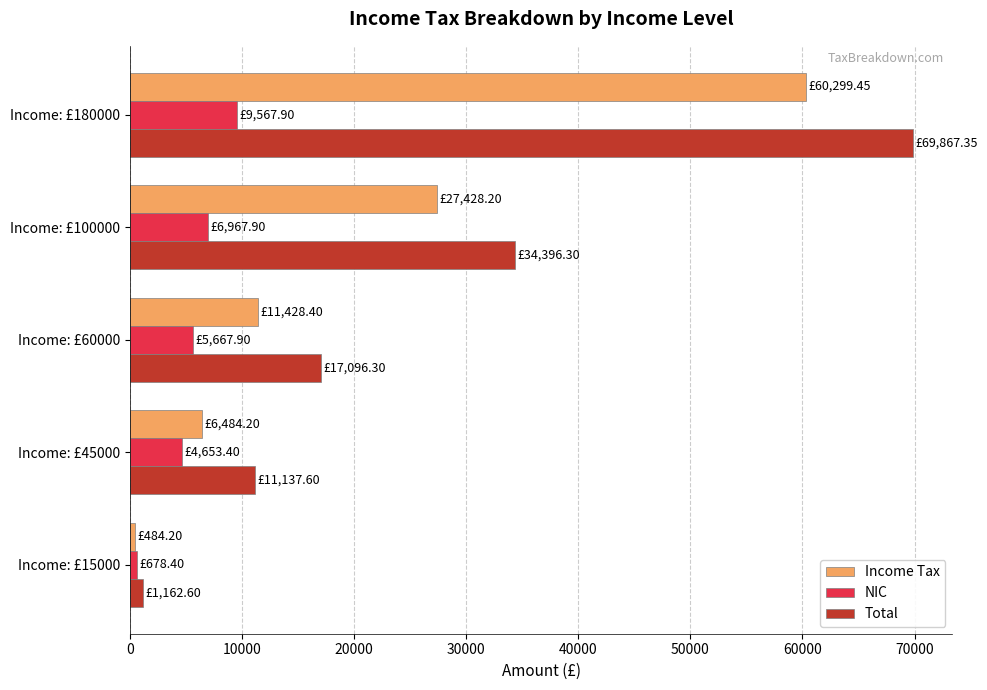

Which series has the widest spread of values?

Total